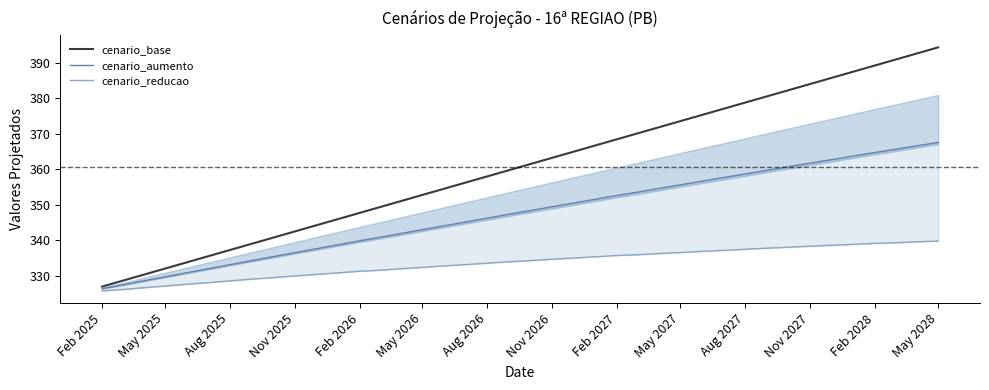

True or false: cenario_aumento and cenario_reducao intersect in this chart.

False